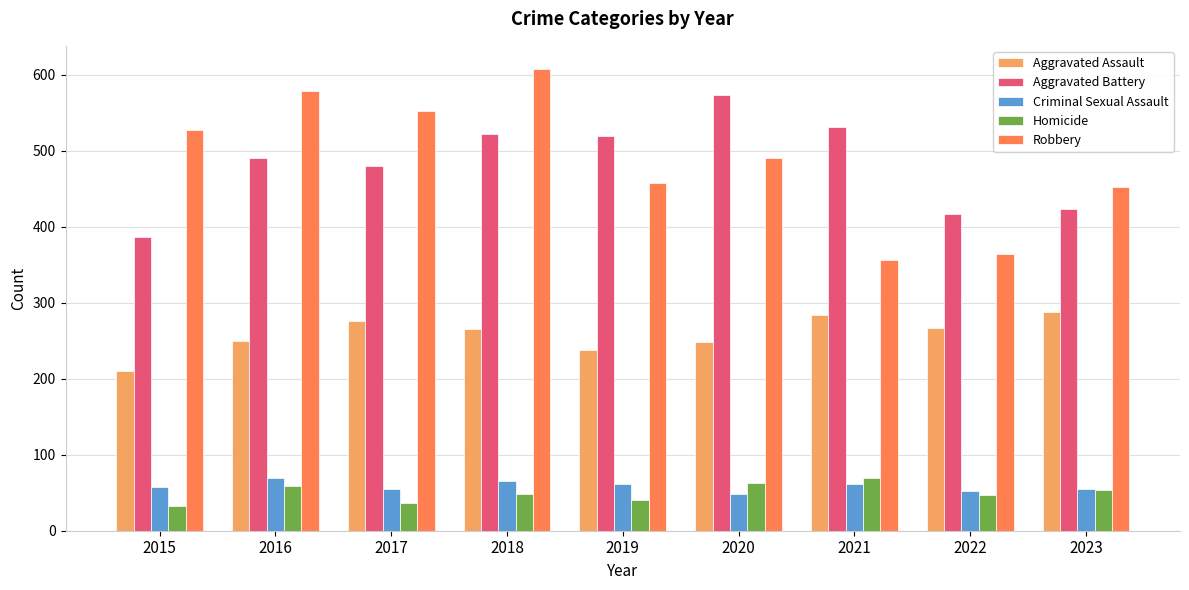

What is the difference between the highest and lowest values at 2019?

480